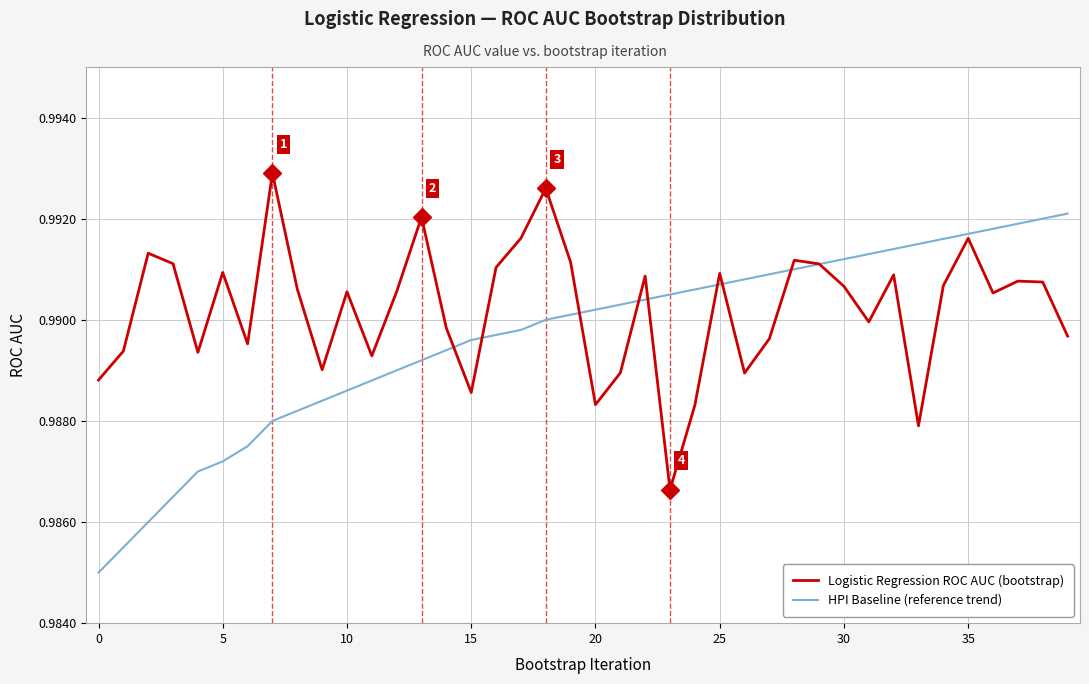

Which series has the largest total across all categories?

Logistic Regression ROC AUC (bootstrap)